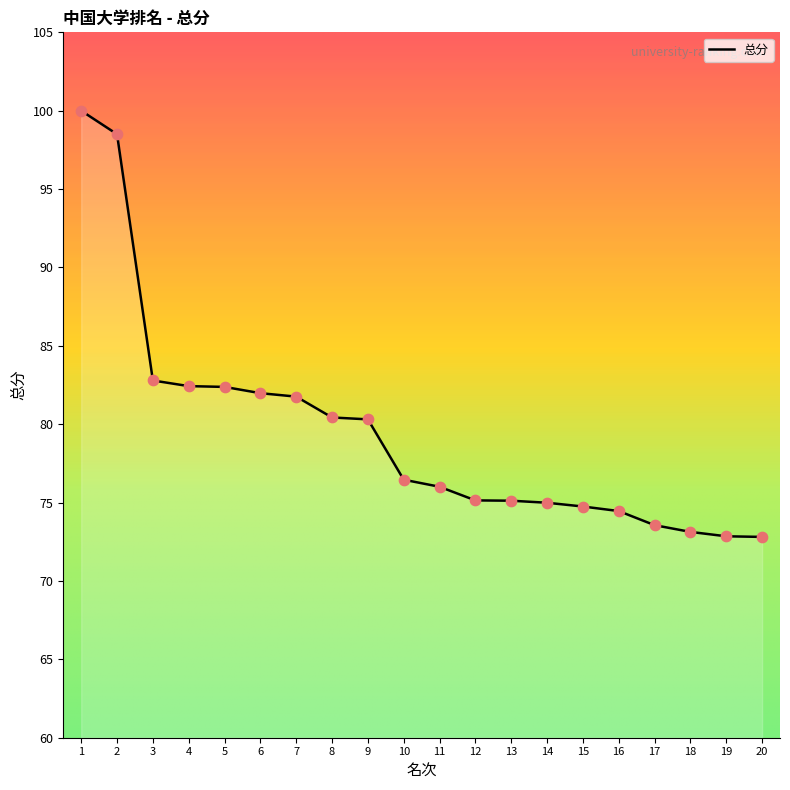

What is the change in value from 6 to 11?

-6.0